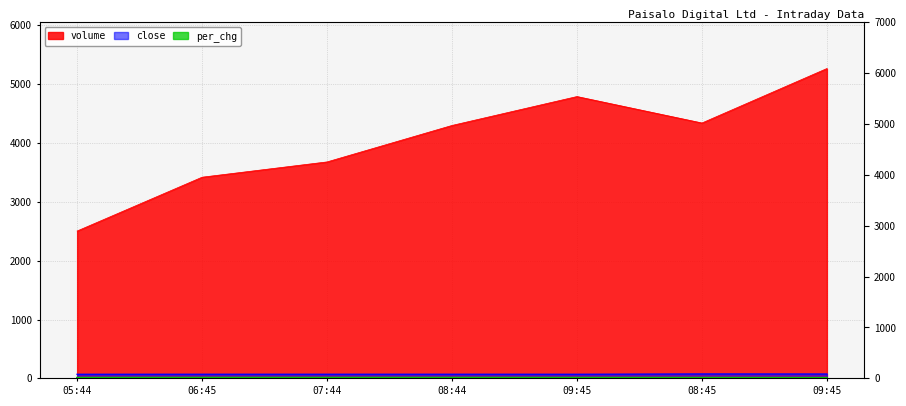

At which label does per_chg reach its minimum?

09:45